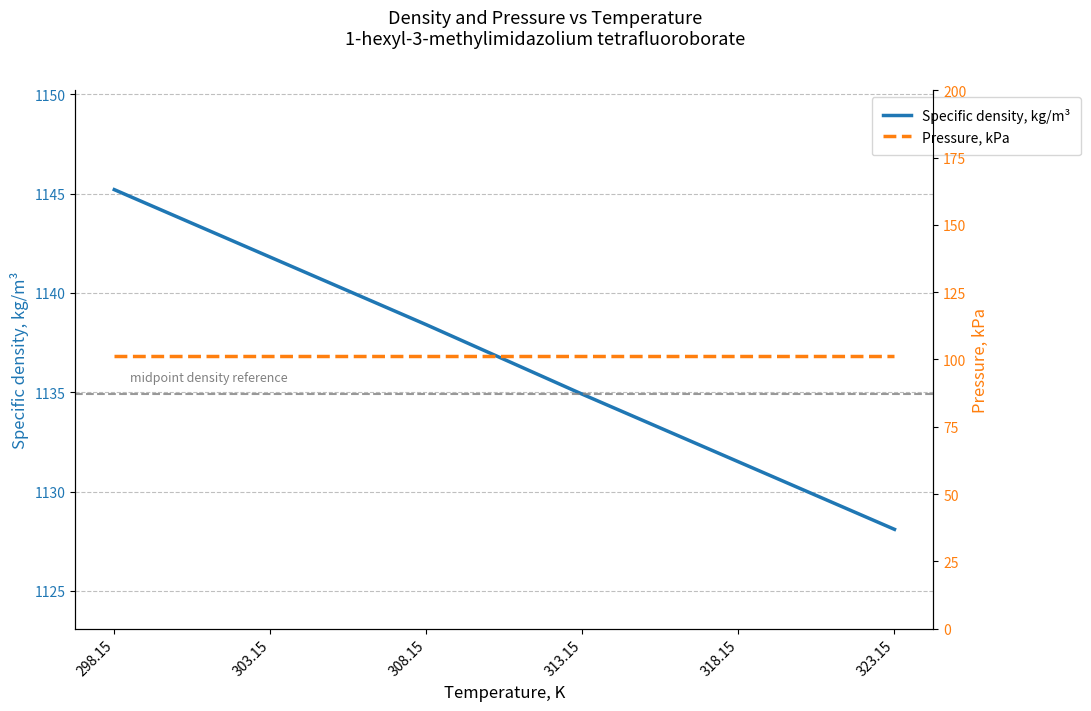

What is the maximum value for Pressure, kPa?

101.3